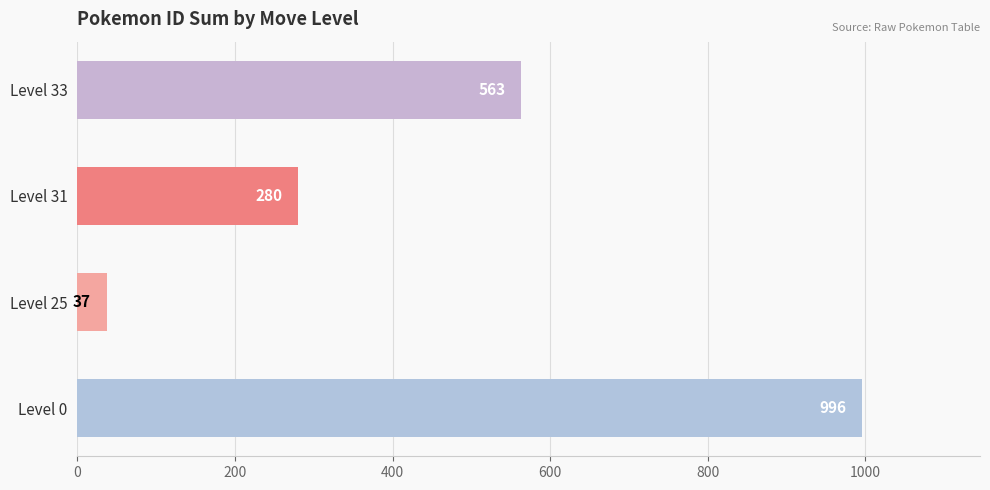

What is the average value?

469